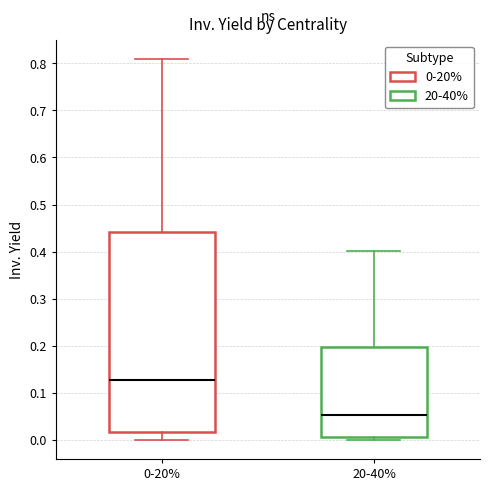

Comparing the boxes themselves (not the whiskers), which one is the tallest?

0-20%